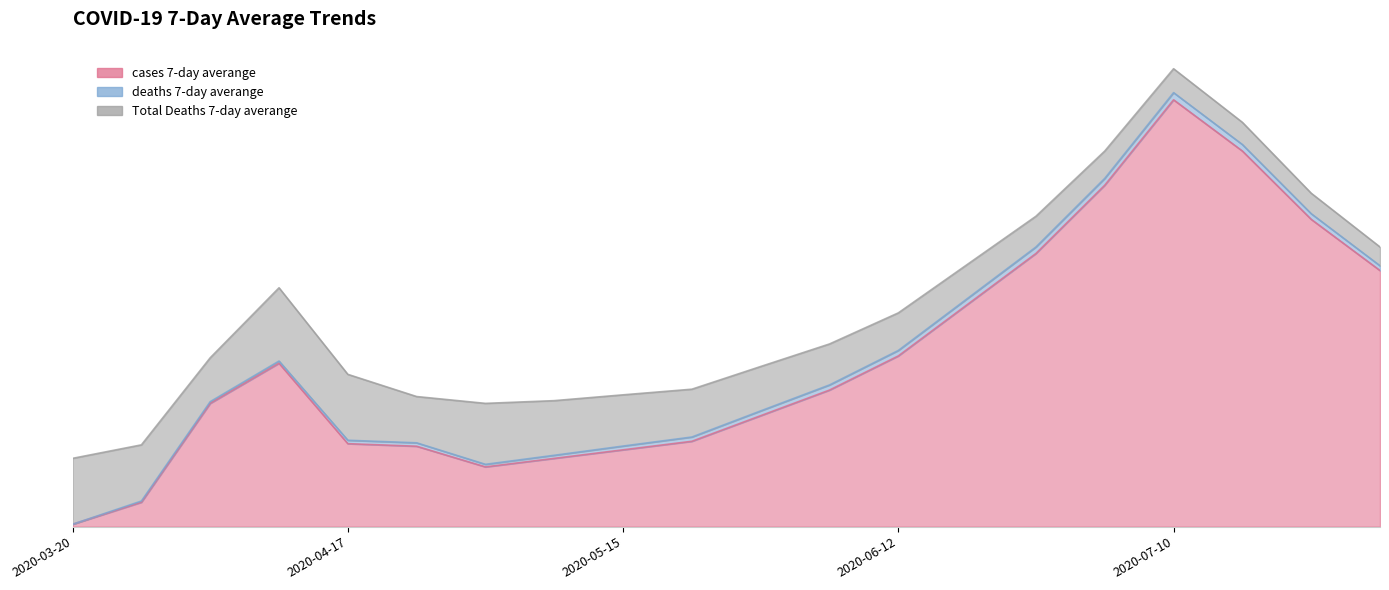

Which category has the highest value in the cases 7-day averange series?

2020-07-10